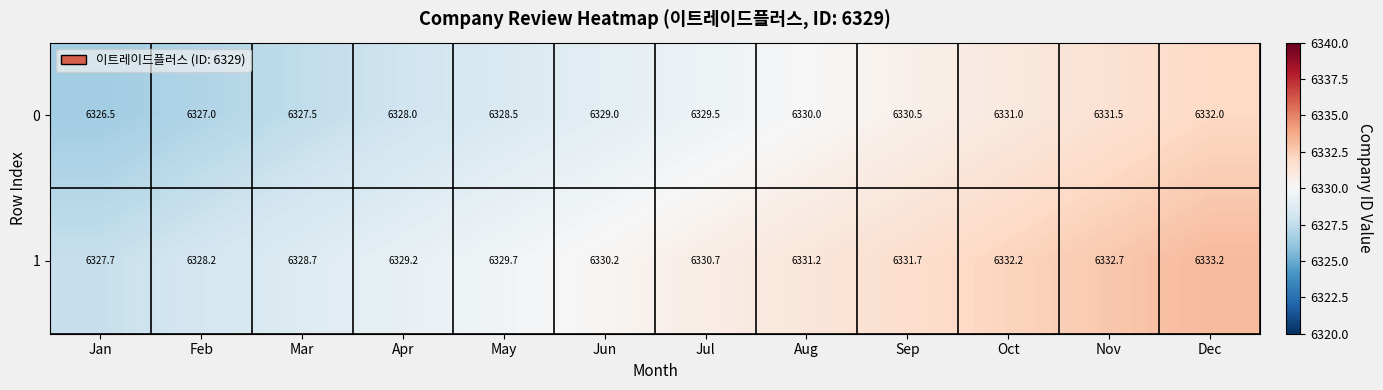

How many series are shown in this chart?

2